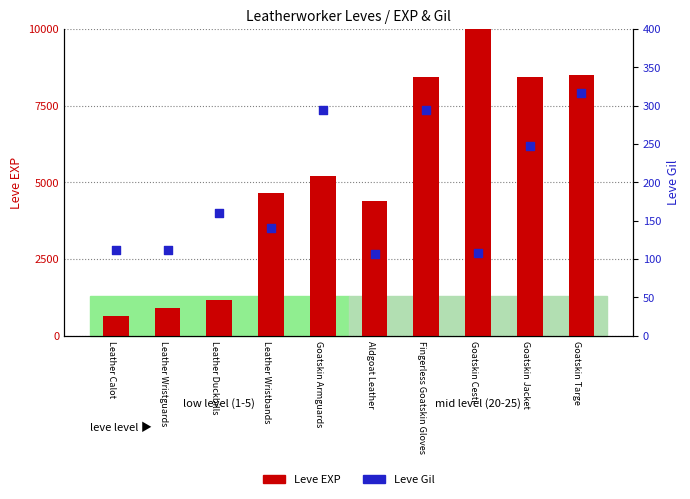

Which series reaches the maximum Y coordinate?

Leve EXP